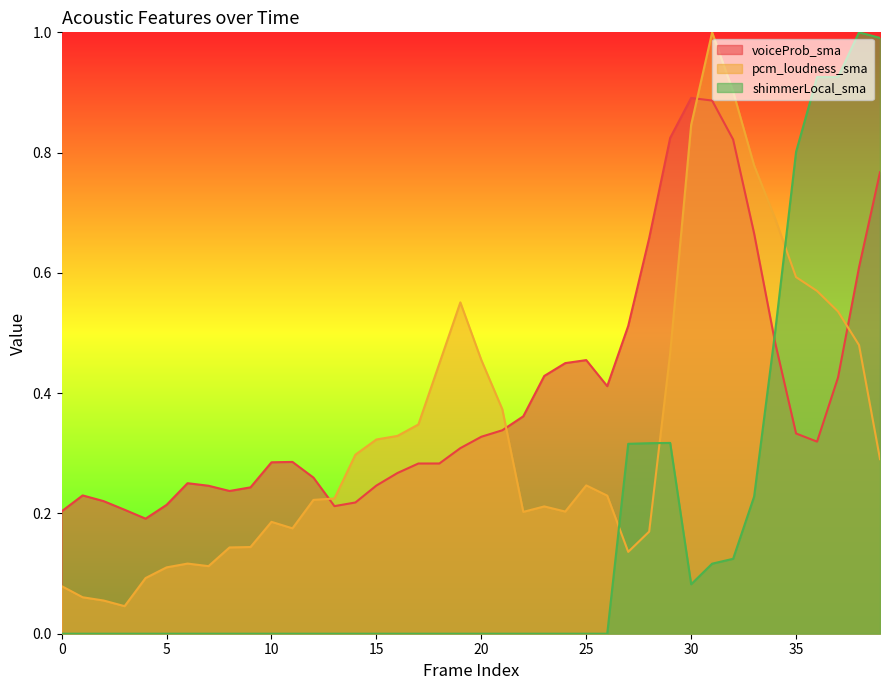

How many categories are shown in the chart?

40